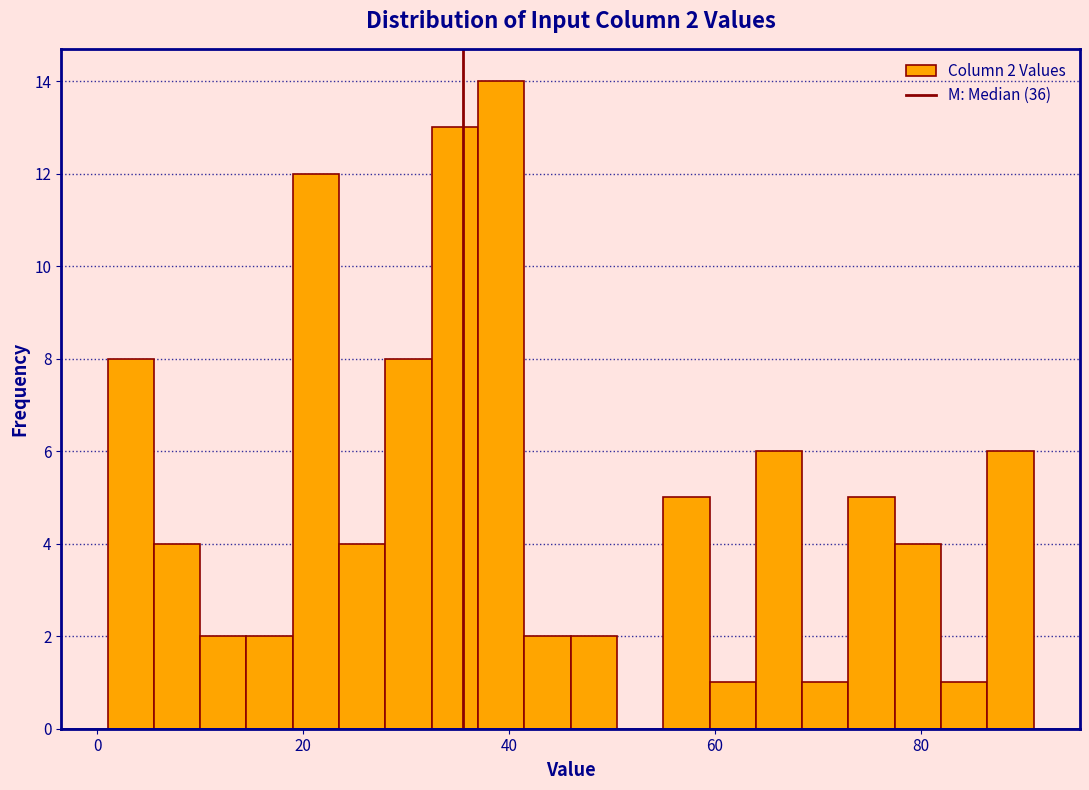

Read against the x-axis, roughly where is the centre of the tallest bar?

40